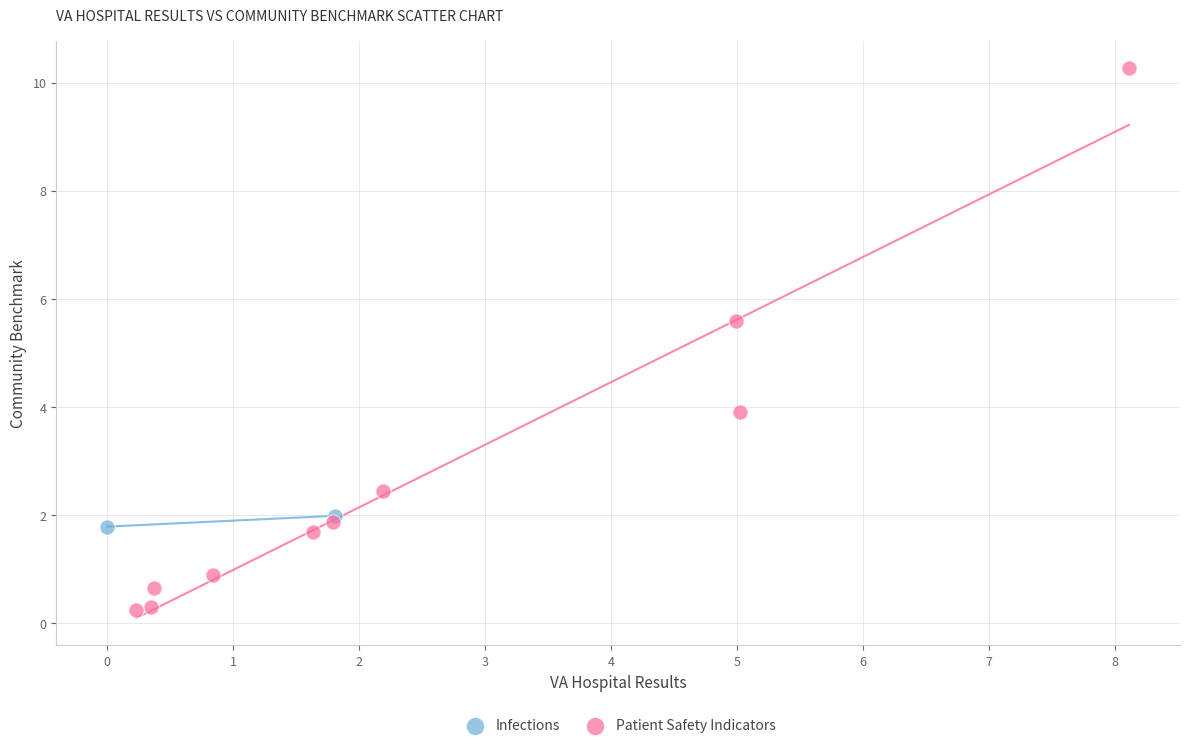

What are all the series names shown in the legend?

Infections, Patient Safety Indicators